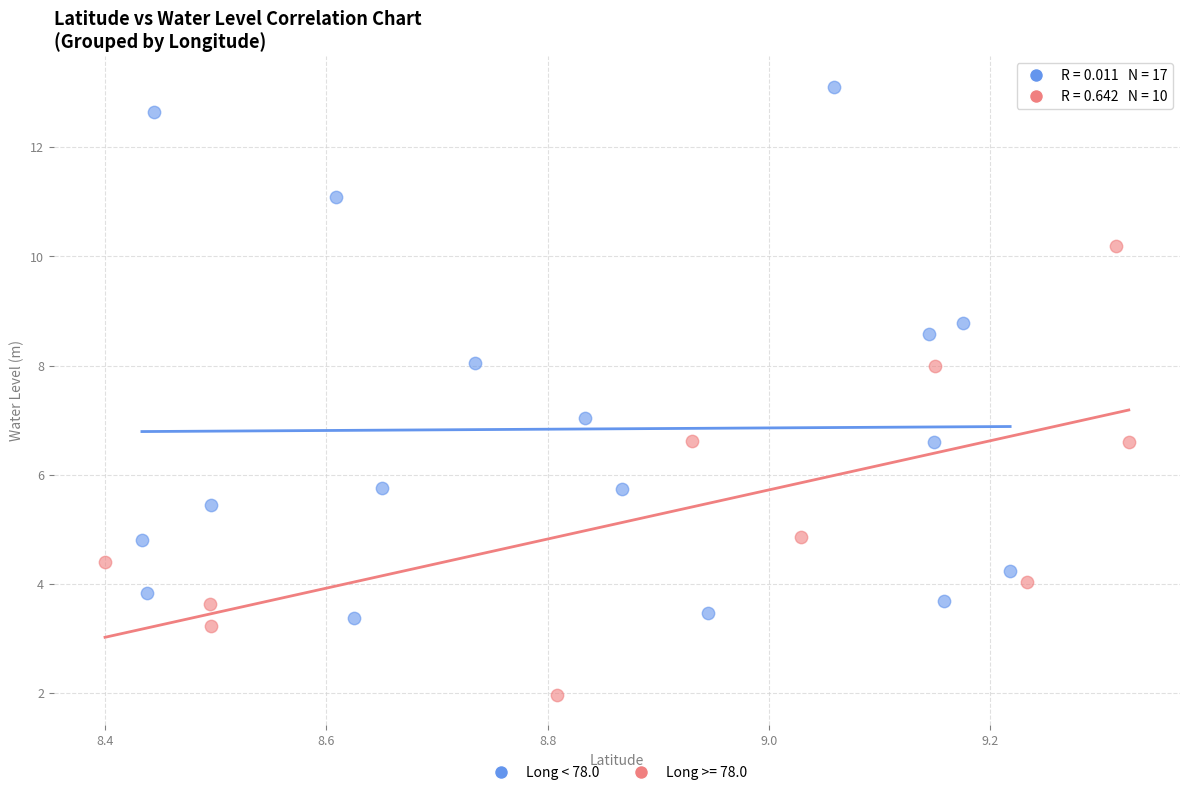

Which series contains the lowest Y value?

Long >= 78.0